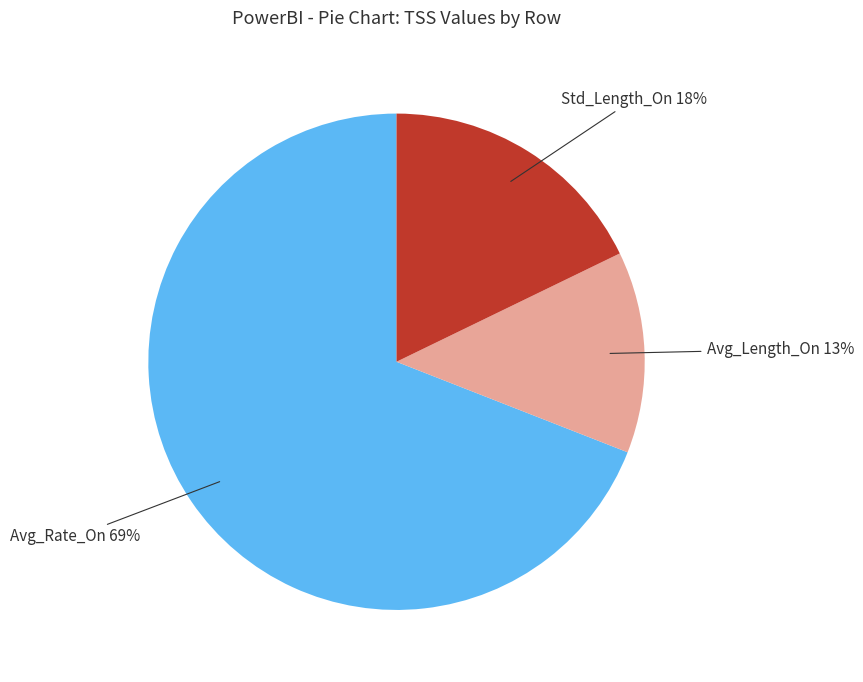

How many slices are in this pie chart?

3